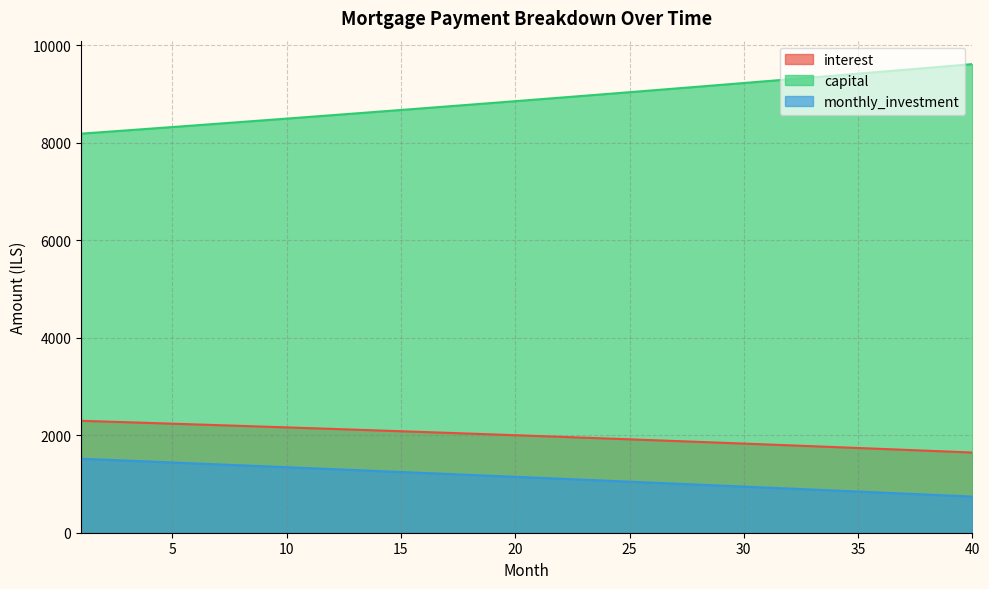

True or false: monthly_investment and capital cross at least once.

False